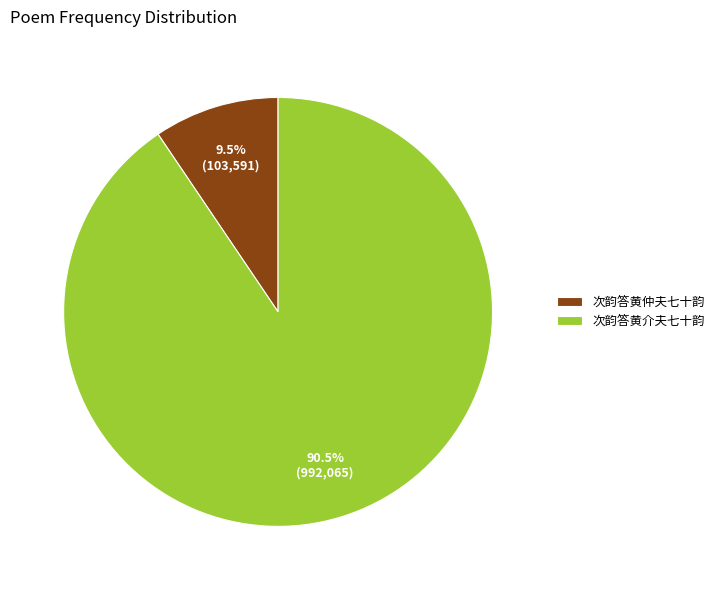

Combined, do 次韵答黄仲夫七十韵 and 次韵答黄介夫七十韵 account for over 50%?

Yes